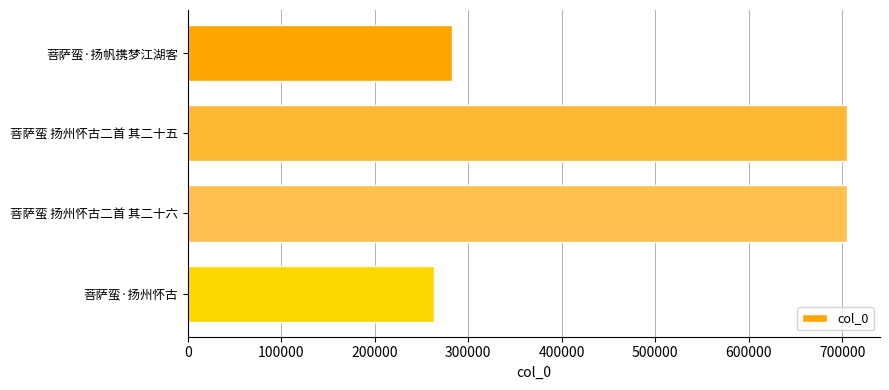

What is the ratio of the value at 菩萨蛮·扬帆携梦江湖客 to the value at 菩萨蛮·扬州怀古?

1.1